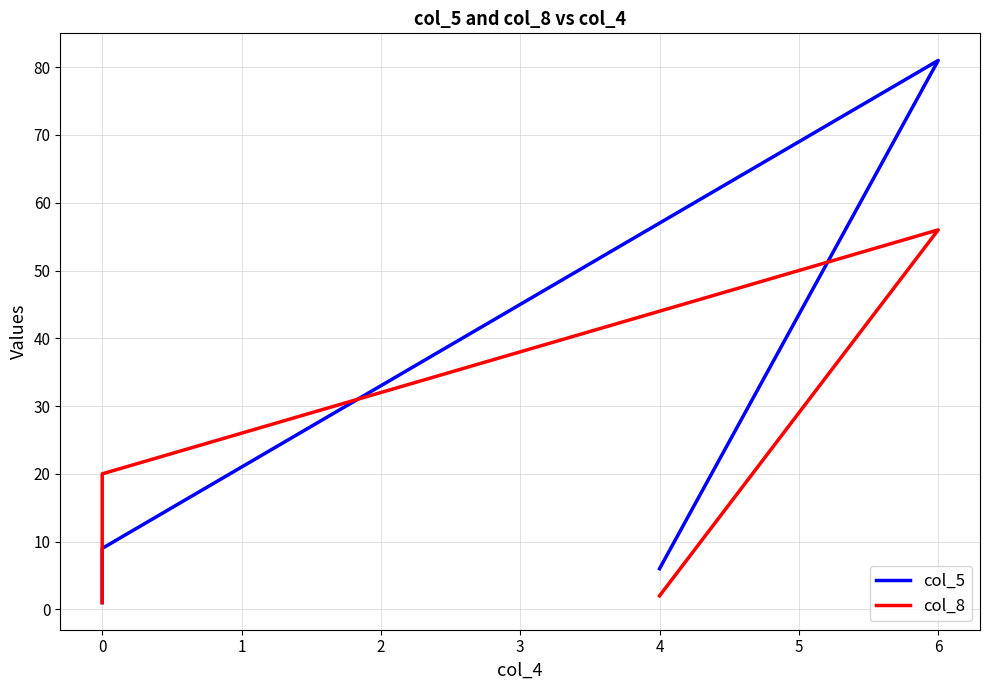

Is this an area chart (filled region under the line)?

No